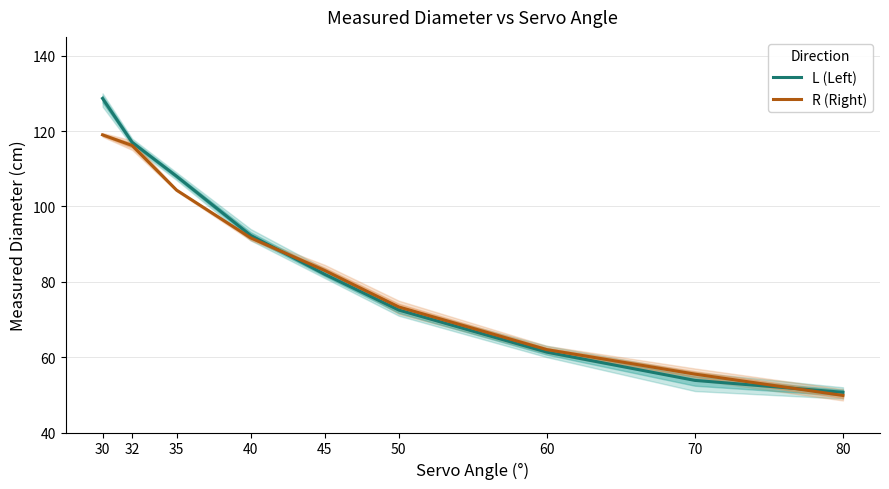

Is the value of L (Left) at 60 greater than the value of R (Right) at 32?

No